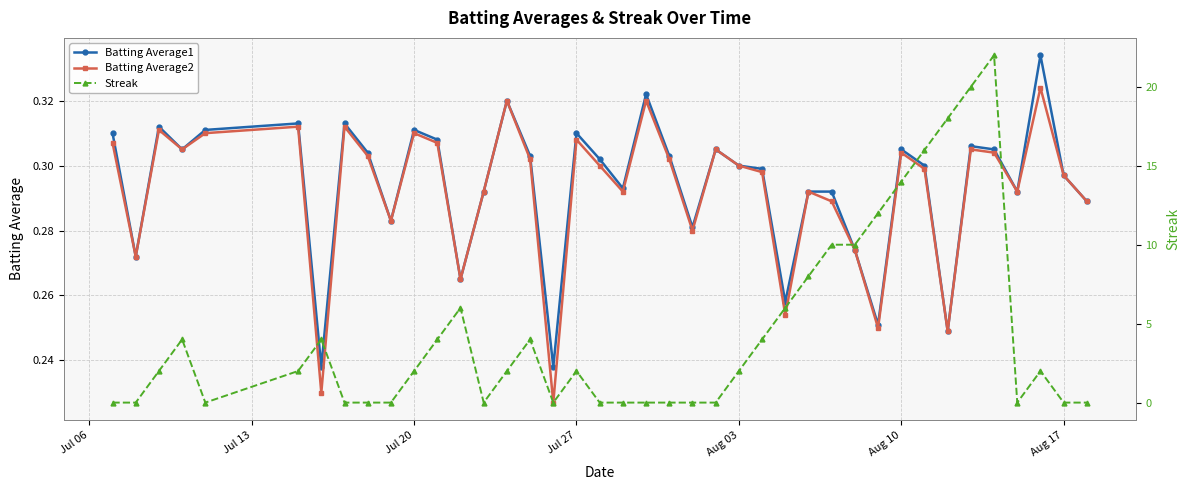

How many Batting Average2 values are between 0 and 1?

40